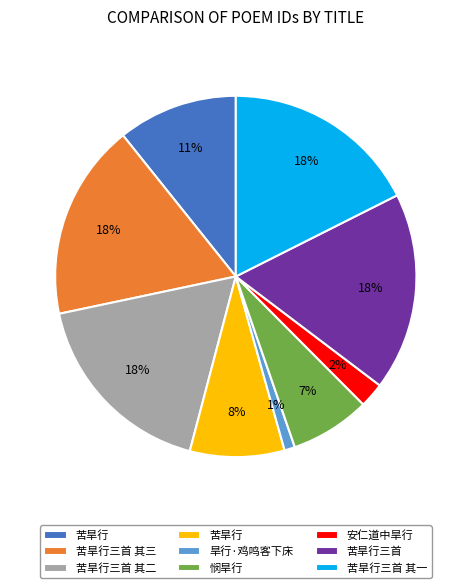

To the nearest percent, what is the average slice percentage?

11%